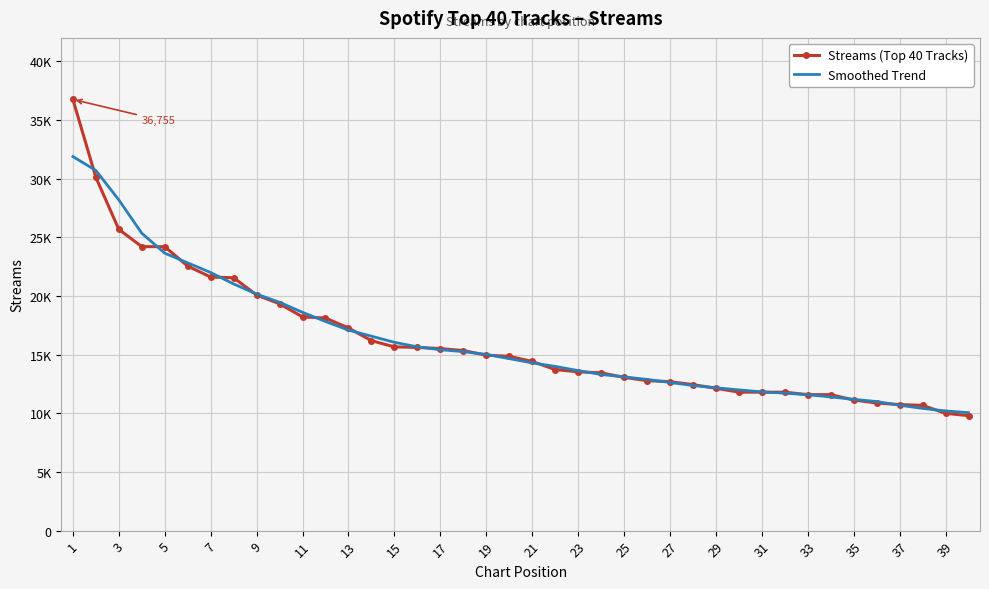

How many intersections are there between Smoothed Trend and Streams (Top 40 Tracks)?

19